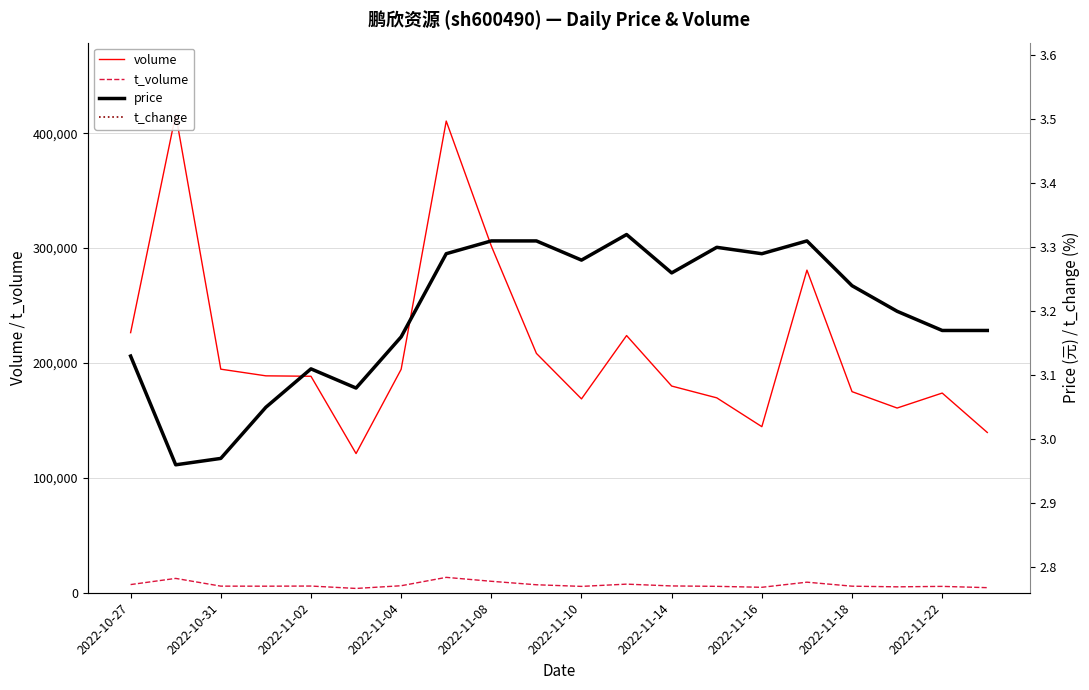

True or false: price has more than 1 points higher than both neighbors.

True